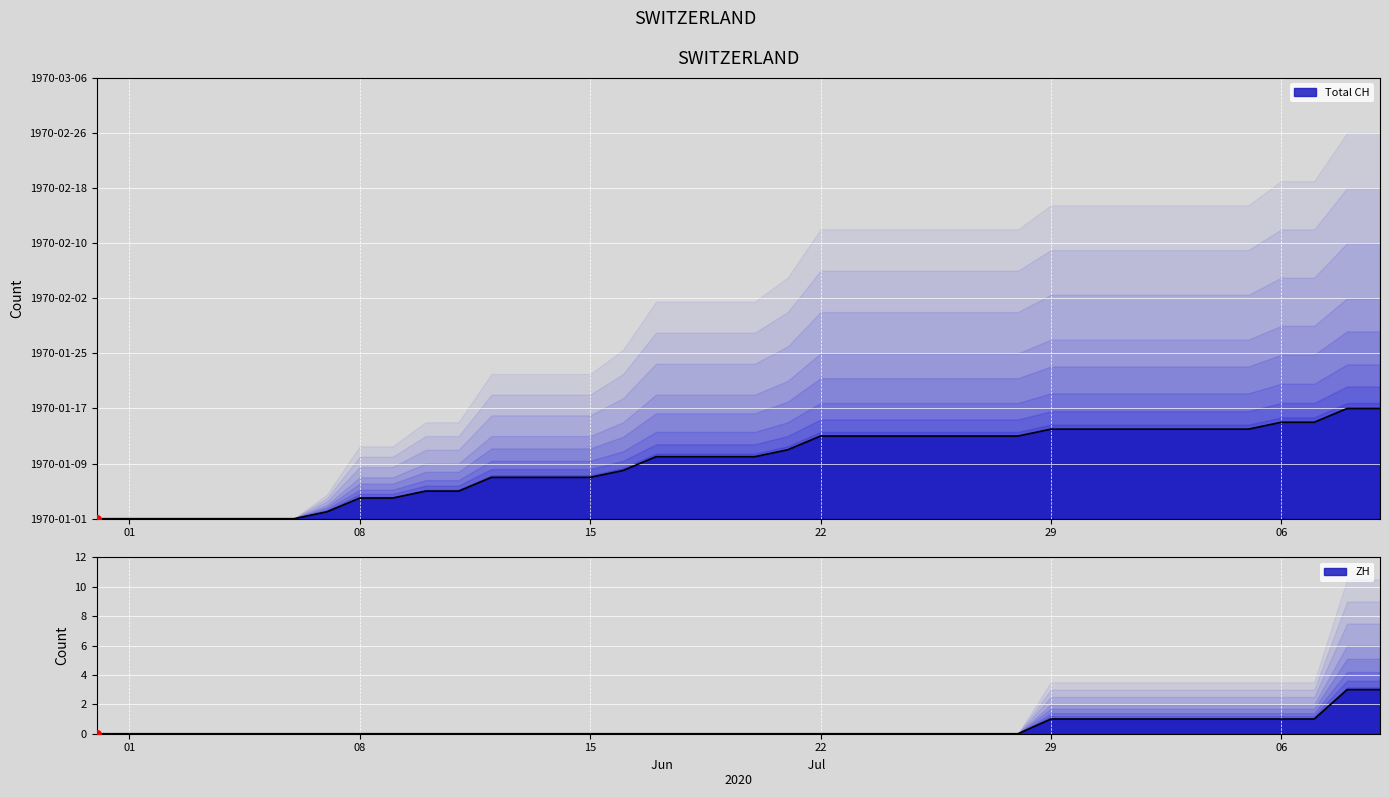

Is the value of ZH at 22 greater than the value of Total CH at 35?

No